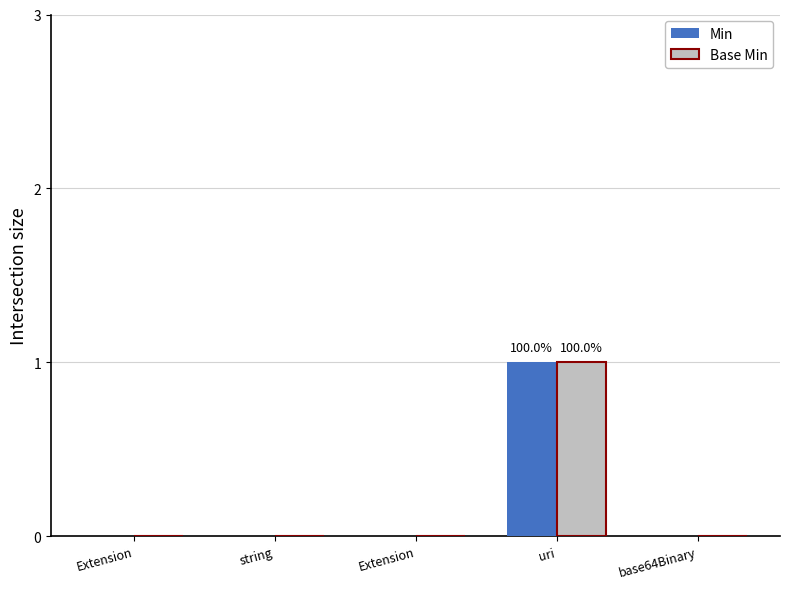

At which label does Min reach its minimum?

Extension